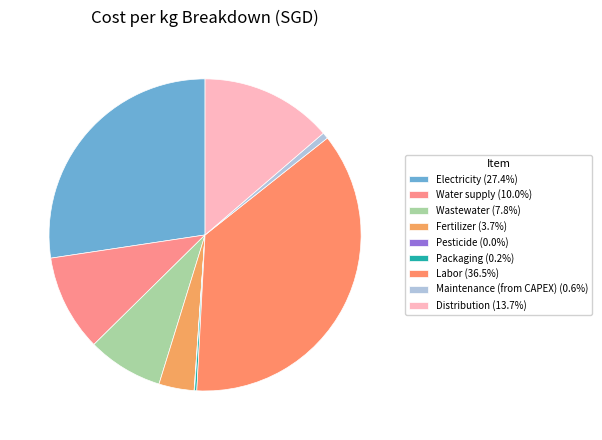

Does any single category account for the majority?

No